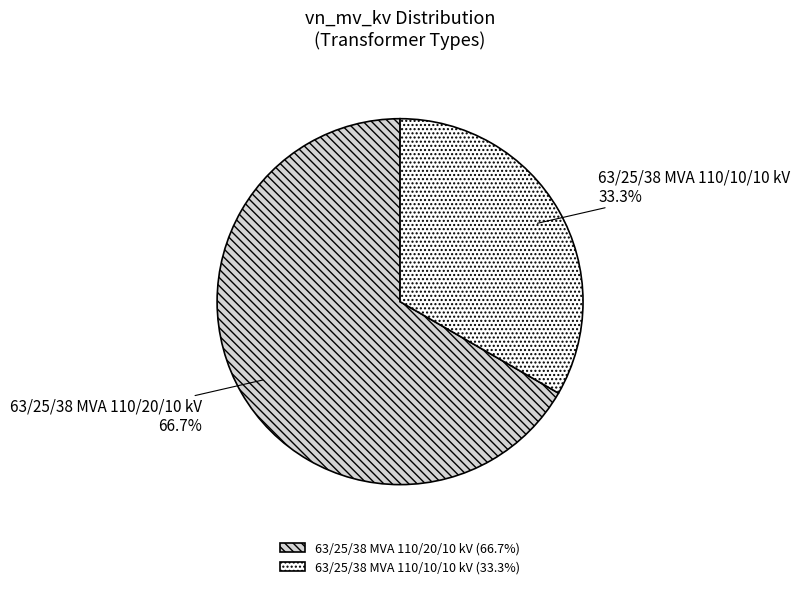

What is the largest slice in the pie chart?

63/25/38 MVA 110/20/10 kV